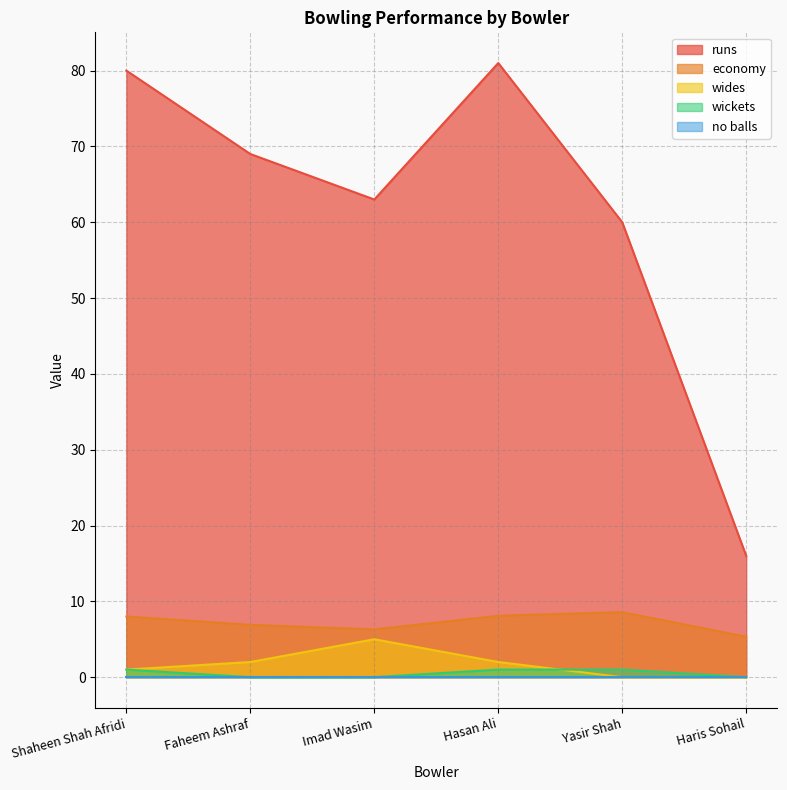

Does the chart display data point markers on the line(s)?

No